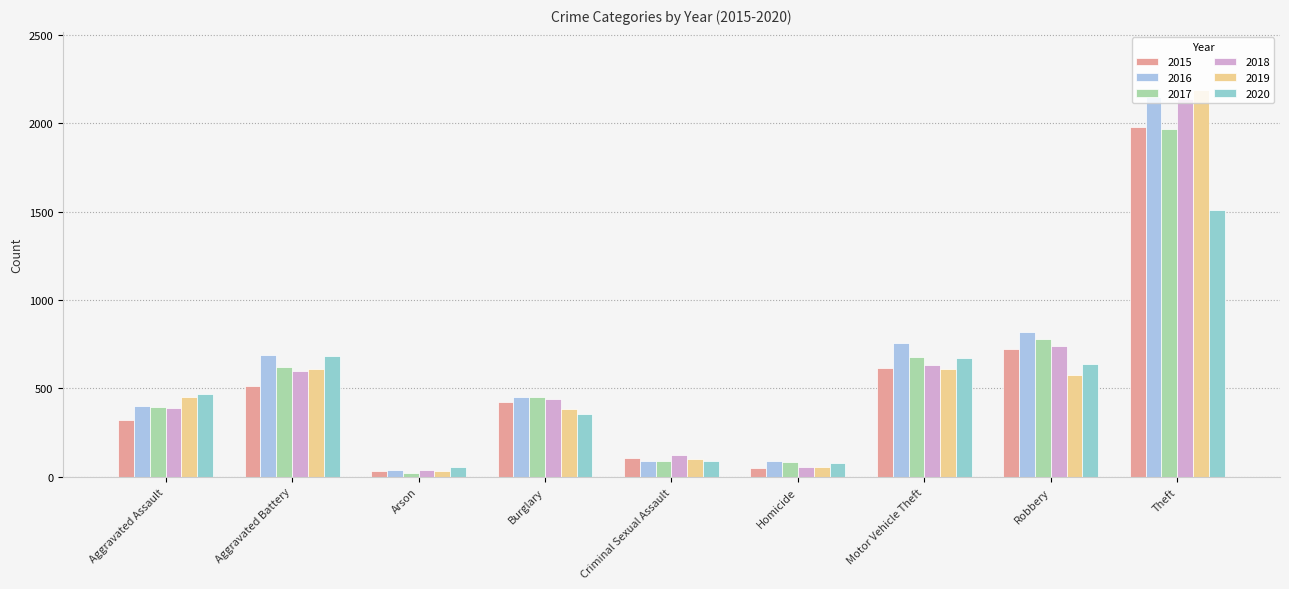

What is the difference between the maximum and minimum values in the 2016 series?

2108